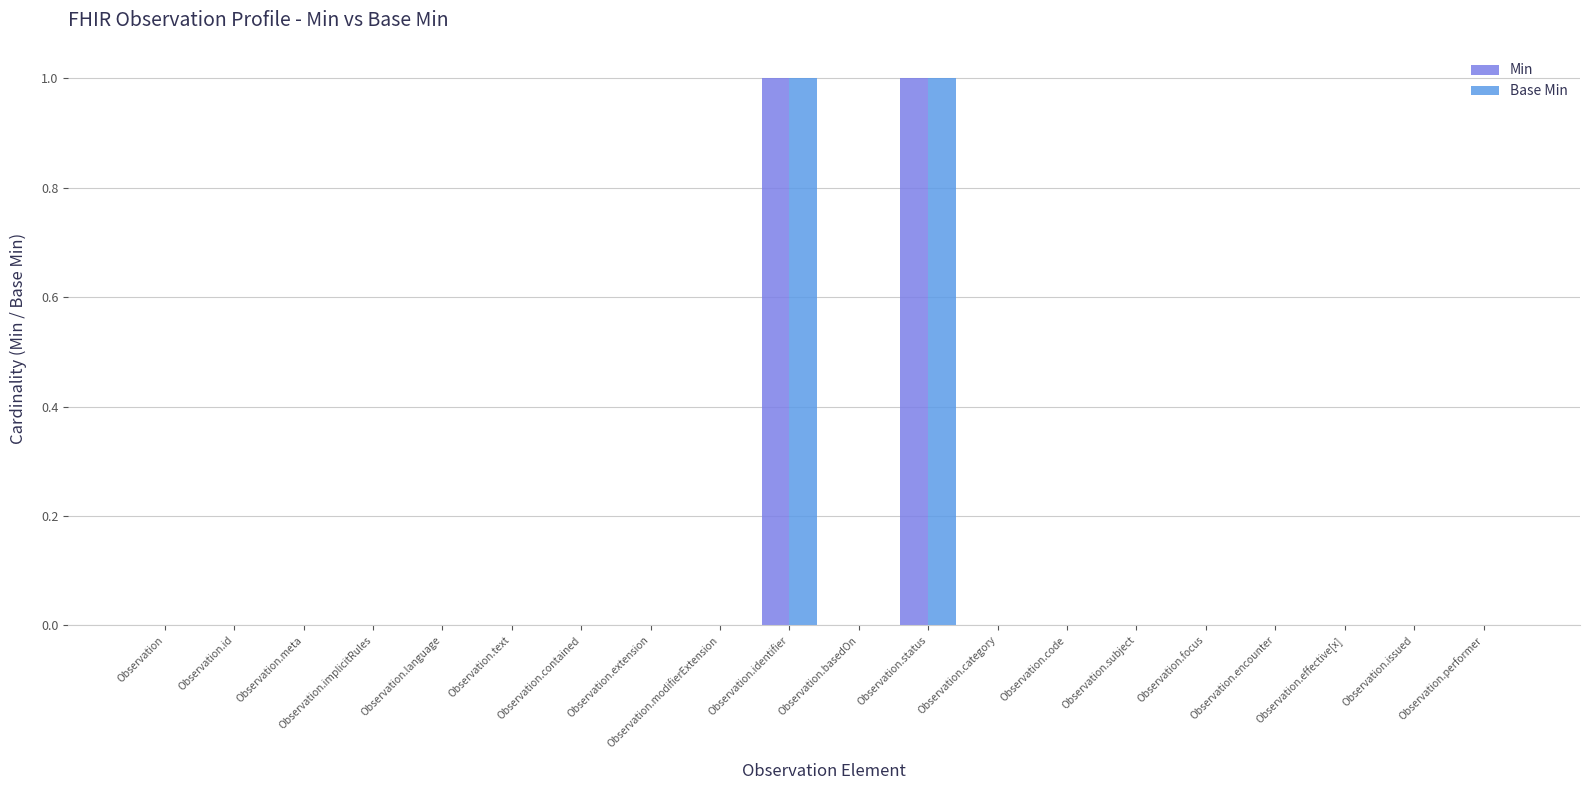

True or false: Min has a value of 0 at Observation.issued.

True